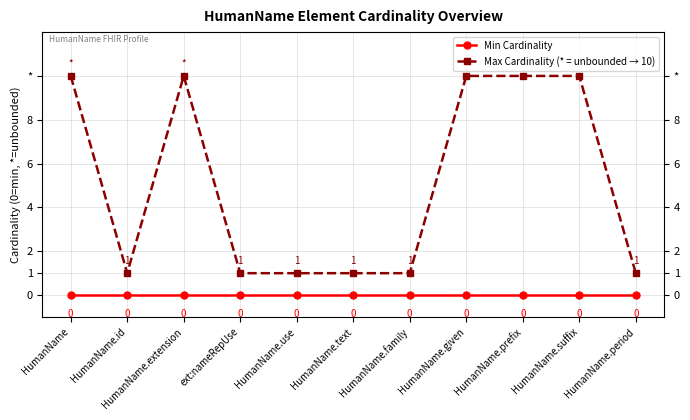

What is the label of the 8th point from the left?

HumanName.given